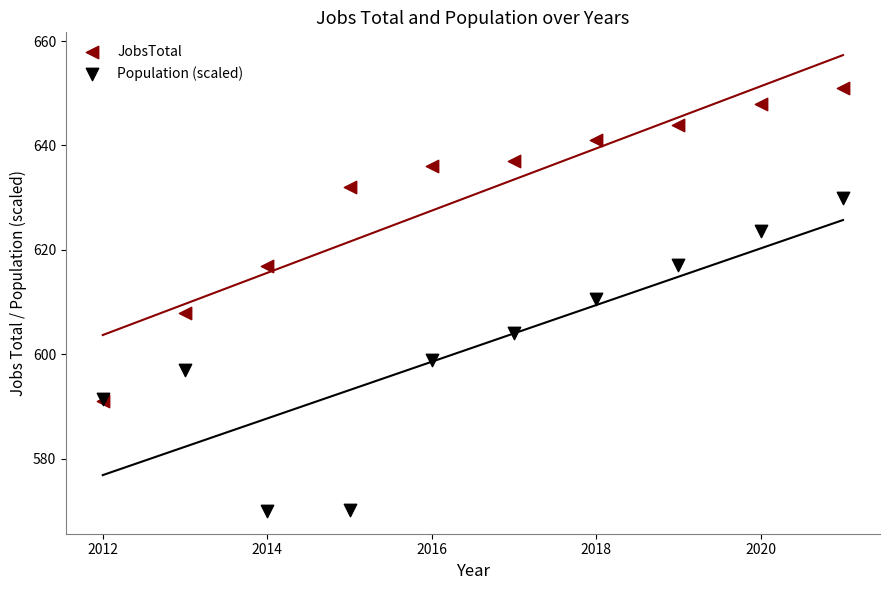

What are all the series names shown in the legend?

JobsTotal, Population (scaled)